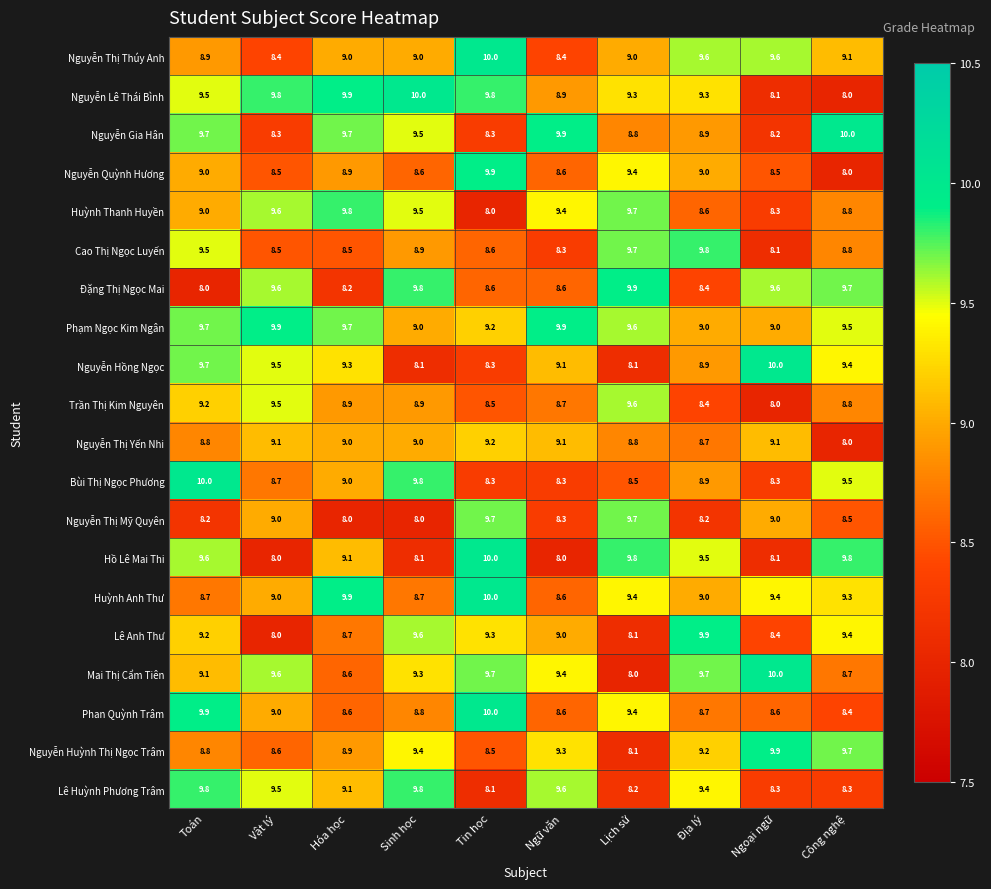

At which category is the sum across all series the highest?

Toán